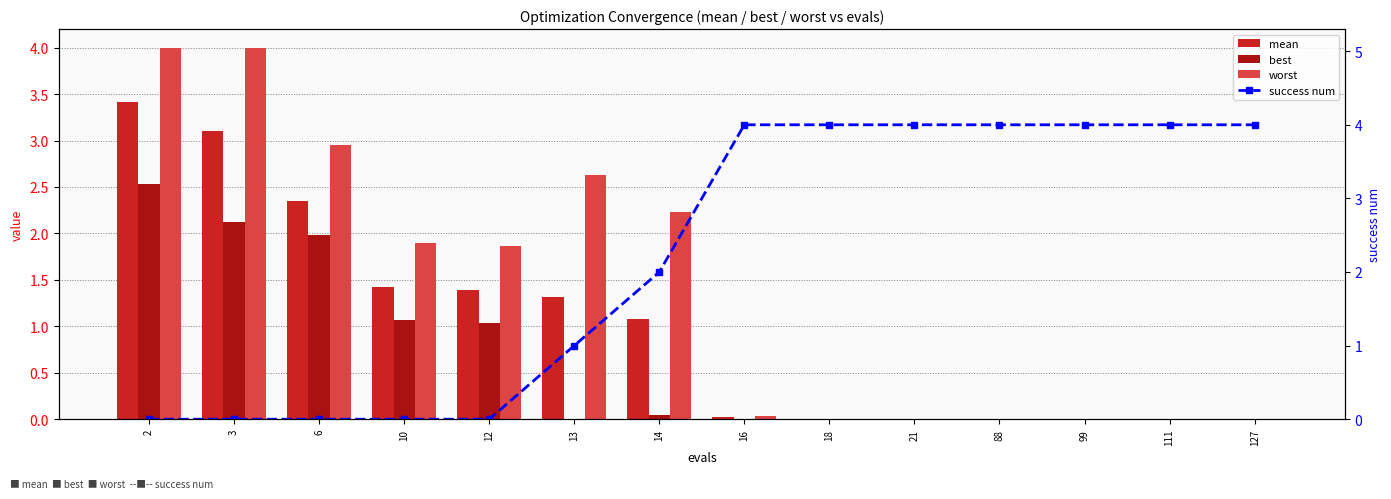

What is the highest value of the success num series?

4.0